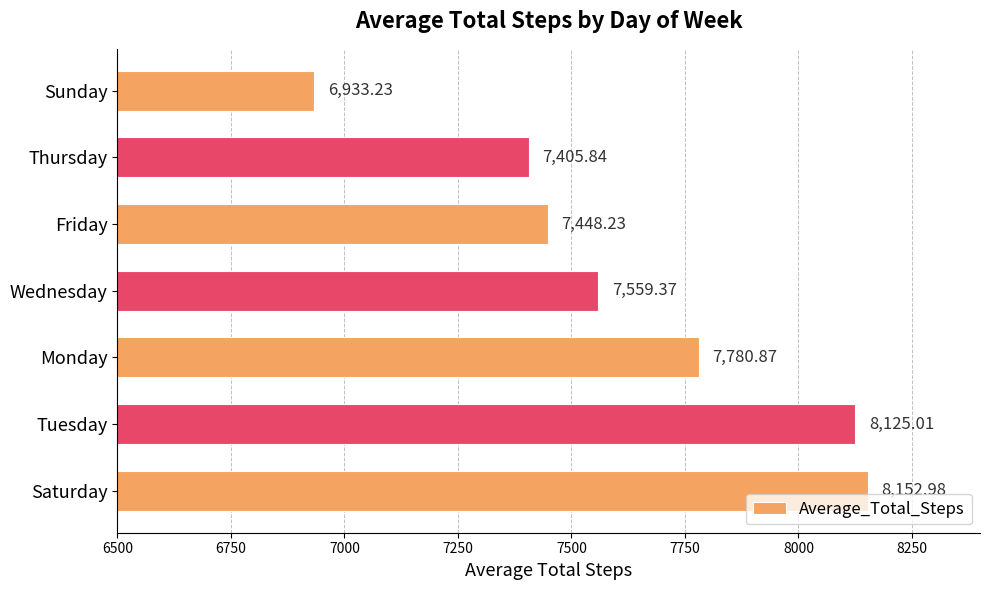

Which label corresponds to the smallest value in the chart?

Sunday